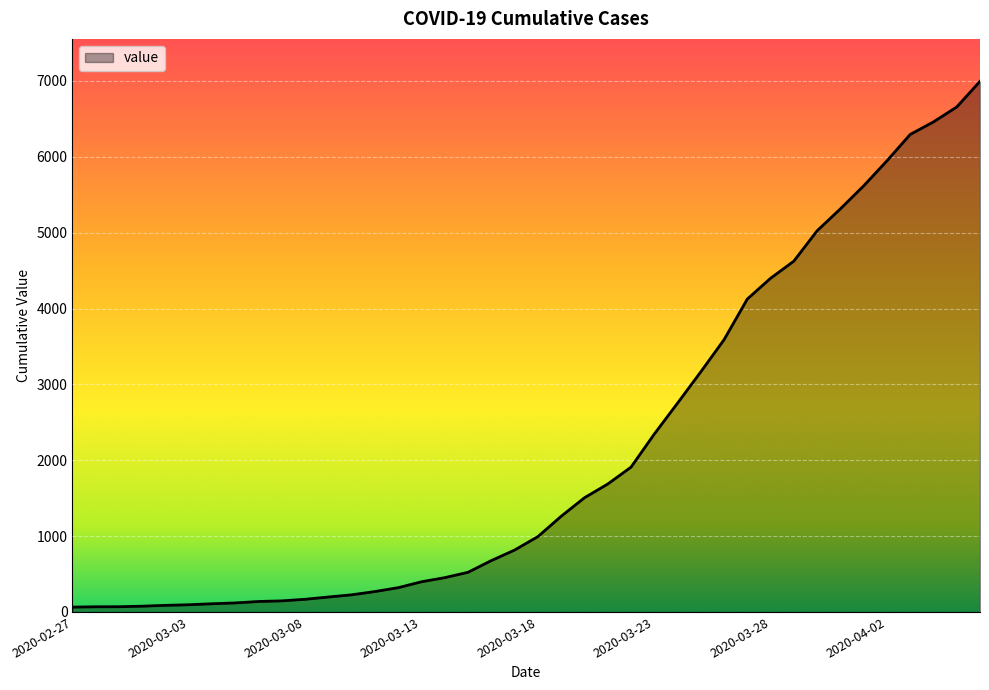

Reading left to right, what are all the values shown in this chart?

64	68	69	76	87	95	108	119	138	146	167	197	226	269	320	398	452	523	677	816	993	1261	1505	1686	1908	2344	2752	3165	3589	4125	4399	4625	5025	5314	5617	5947	6295	6460	6657	6995